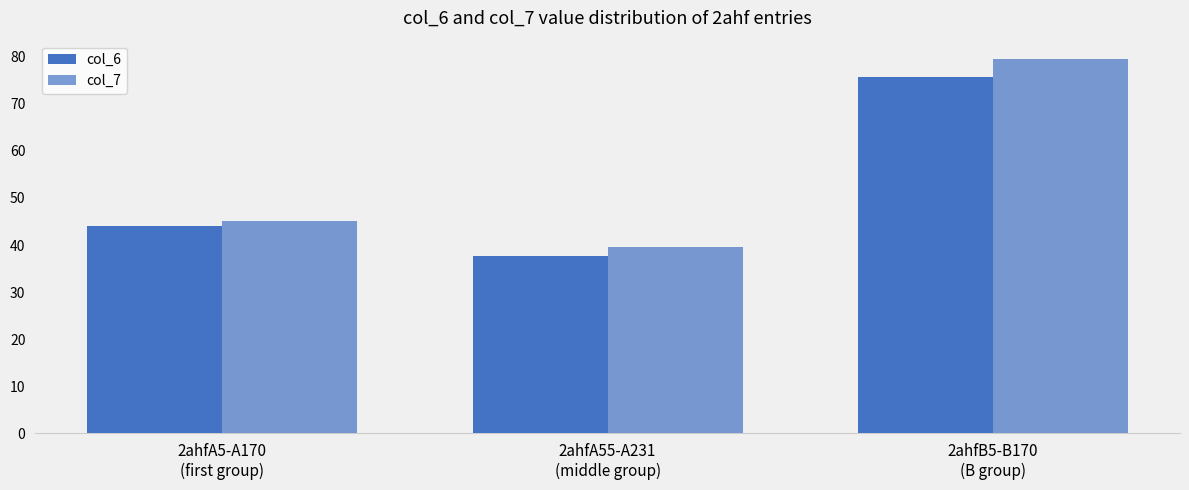

How many data points in col_7 are above 45?

2